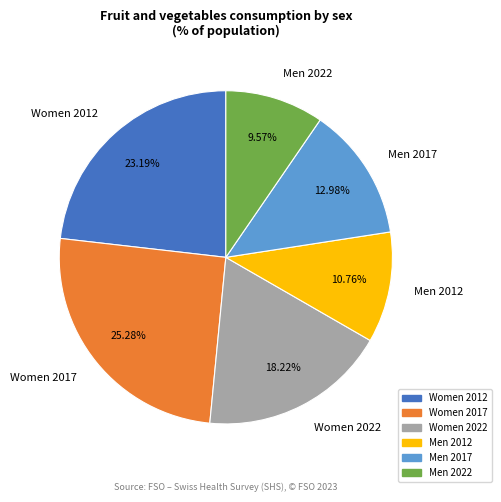

To the nearest percent, what percentage of the pie is Men 2017?

13%